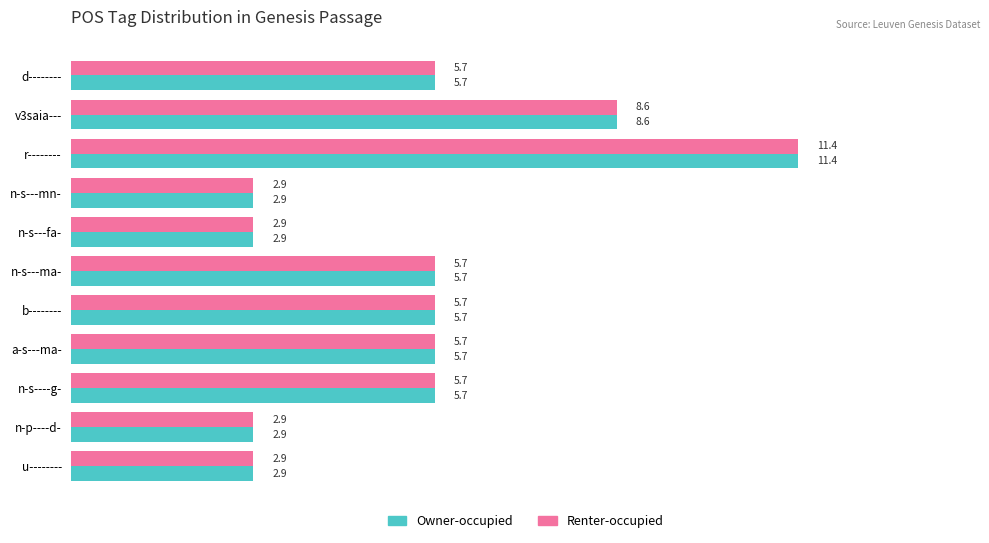

The Renter-occupied series shows 5.0 at n-s---fa-. True or false?

False